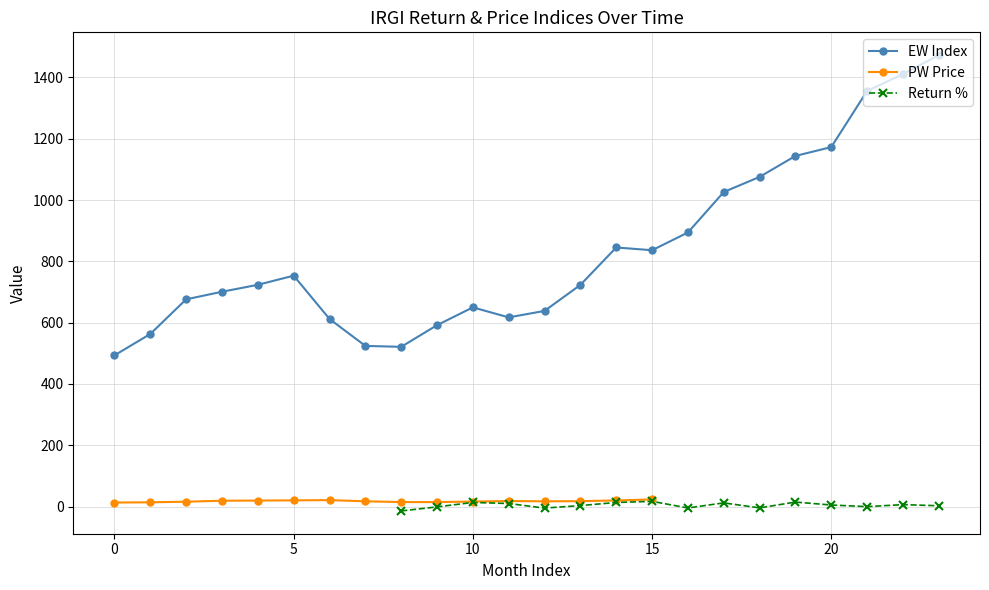

After their last crossing, which series has the higher values: PW or ret_pct?

PW